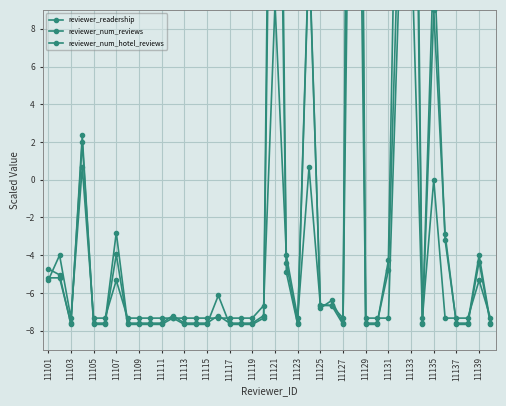

True or false: reviewer_num_reviews has a value of 0.7 at 11107.

False